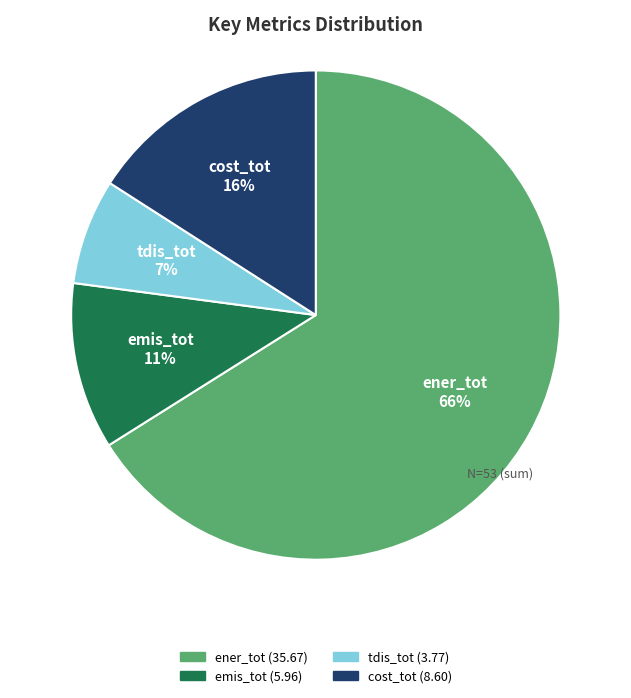

The ener_tot slice represents 54% of the pie. True or false?

False